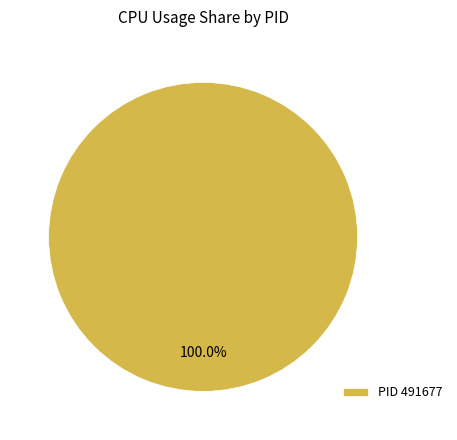

Rank the categories by value from highest to lowest.

PID 491677